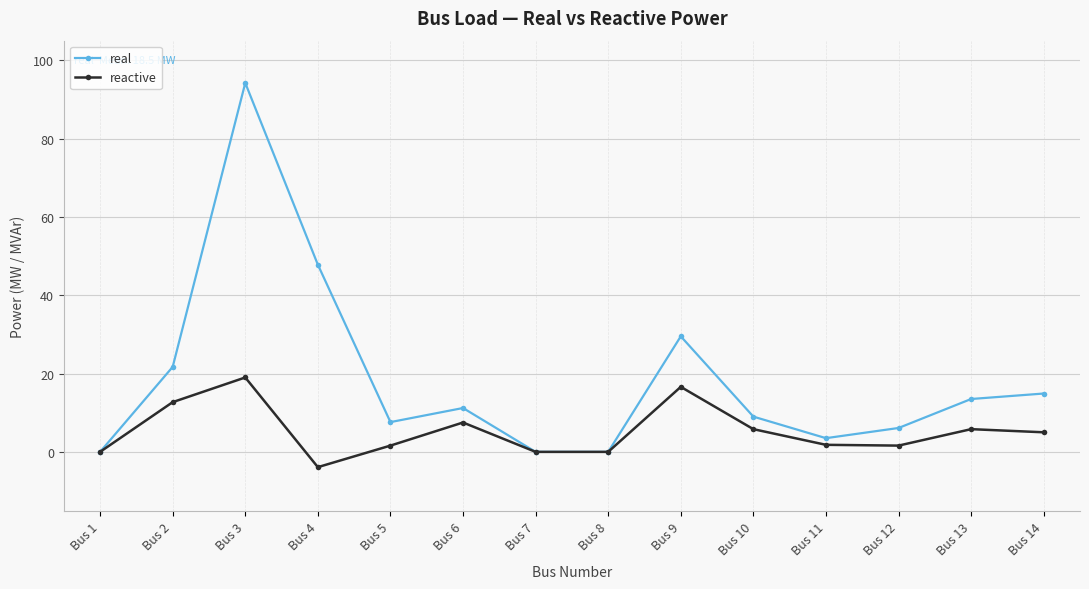

Is this an area chart (filled region under the line)?

No